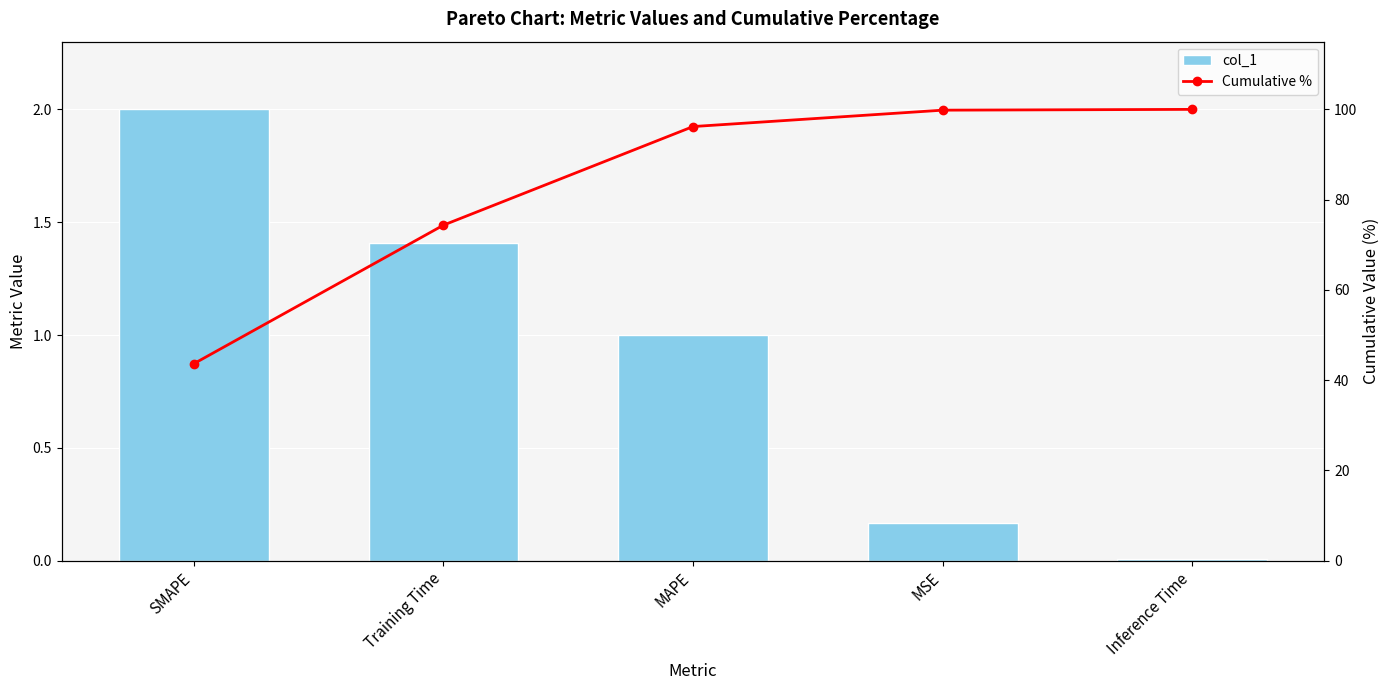

How many data points in Cumulative % are above 96?

3